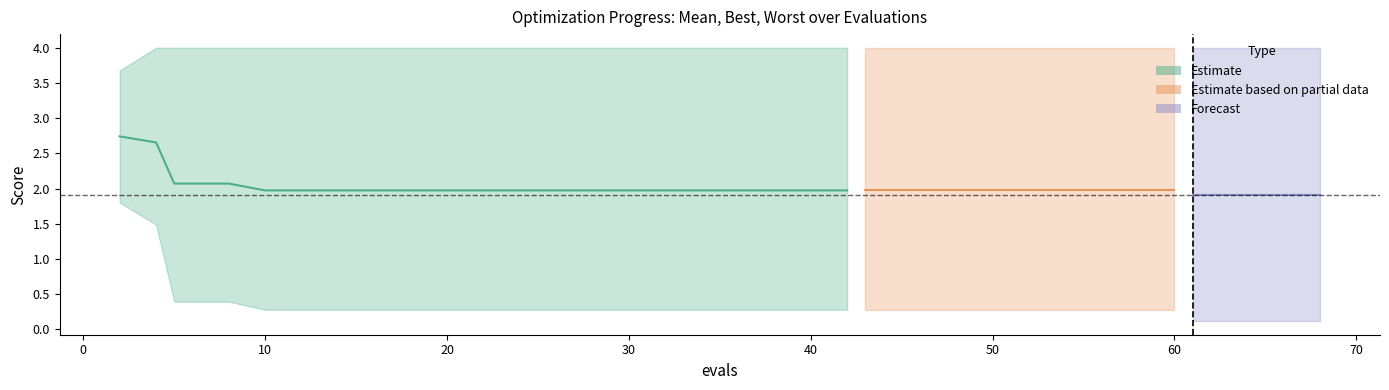

Is it true that worst equals 4.0 at 68?

True